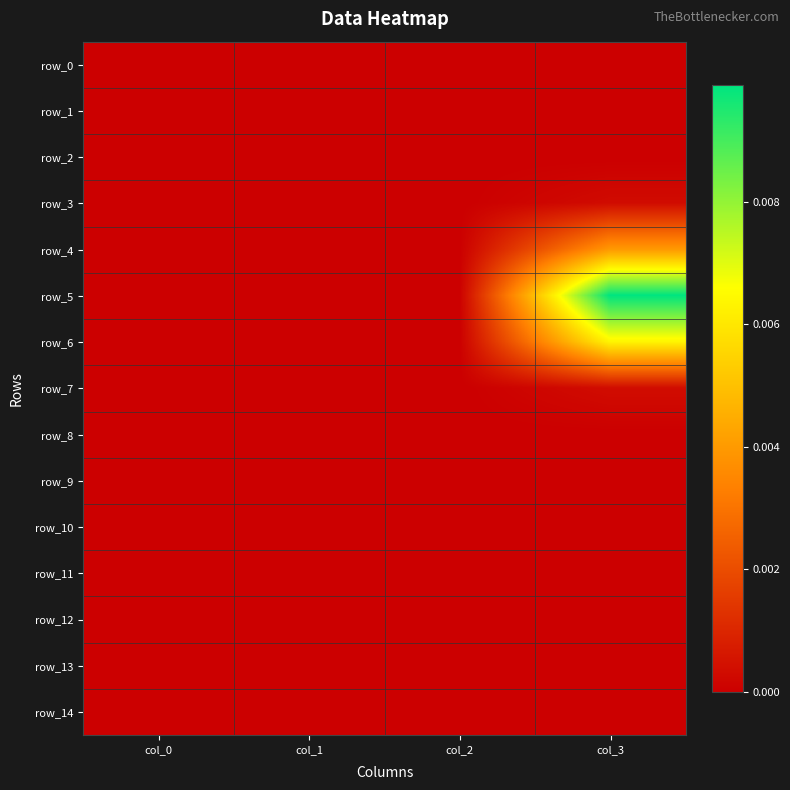

Between col_2 and col_3, which is larger?

col_2